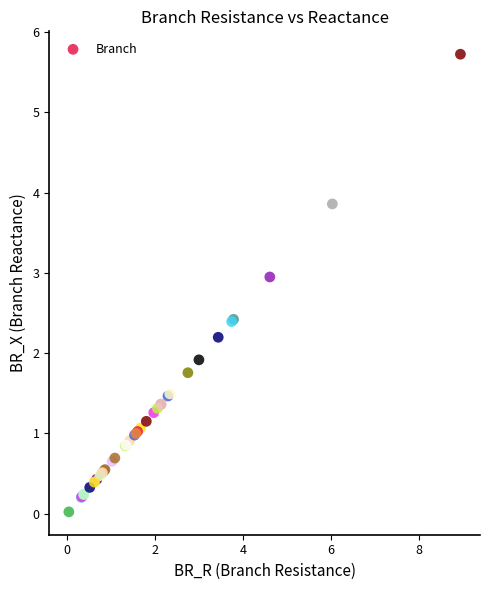

What Y value in the scatter plot is closest to 2?

1.9